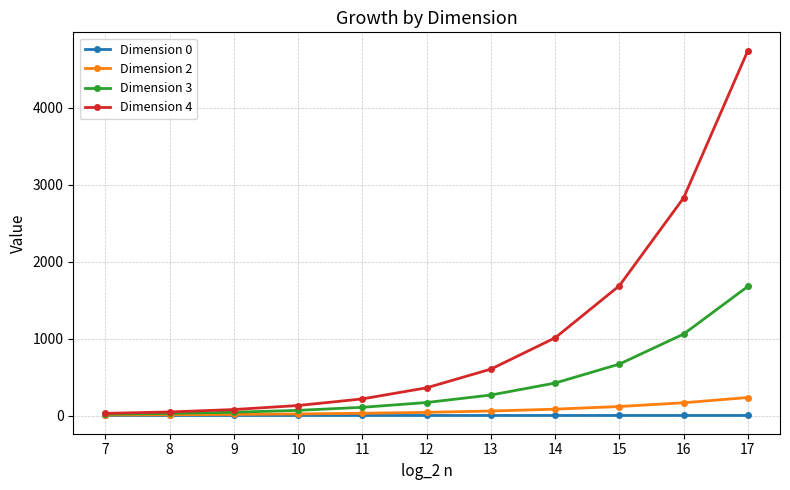

List the series in order of their peak value, lowest first.

Dimension 0, Dimension 2, Dimension 3, Dimension 4